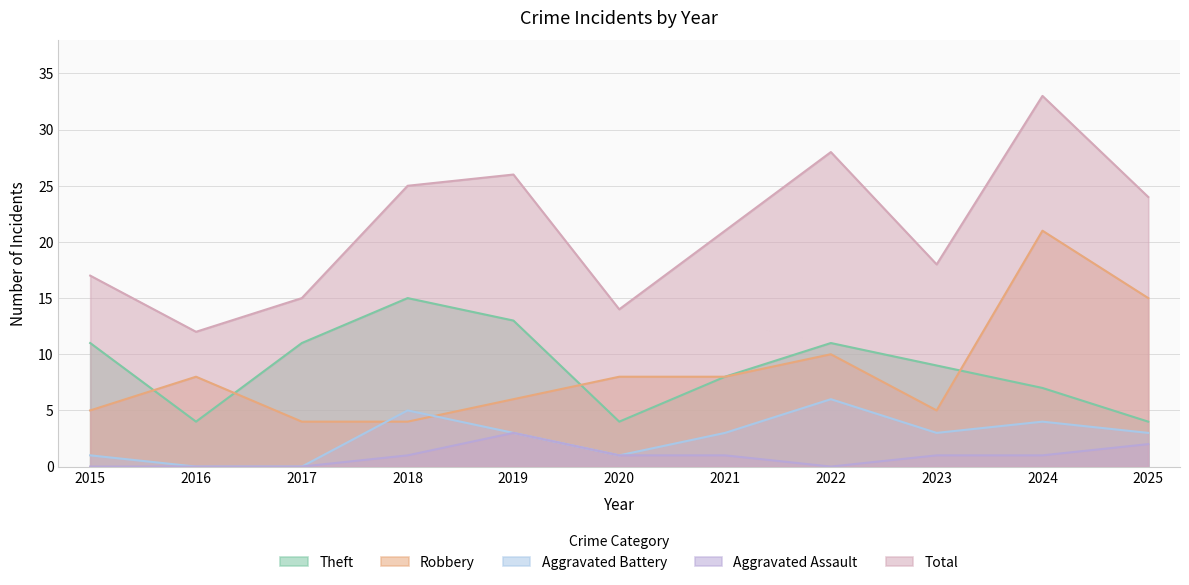

Rank the series at 2021 from lowest to highest value.

Aggravated Assault, Aggravated Battery, Robbery, Theft, Total